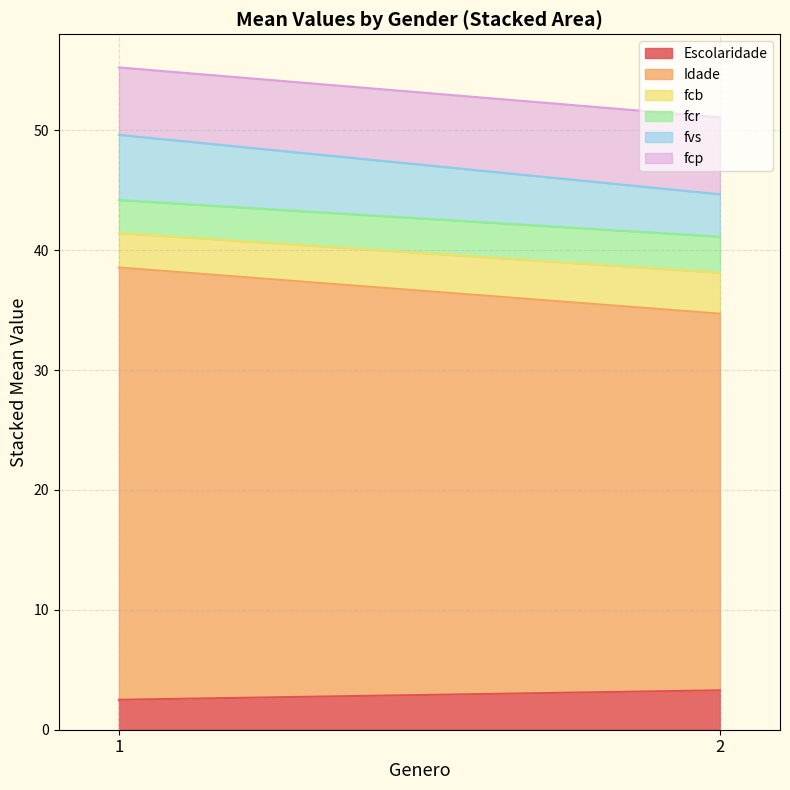

Rank the series at 1 from highest to lowest value.

Idade, fcp, fvs, fcb, fcr, Escolaridade